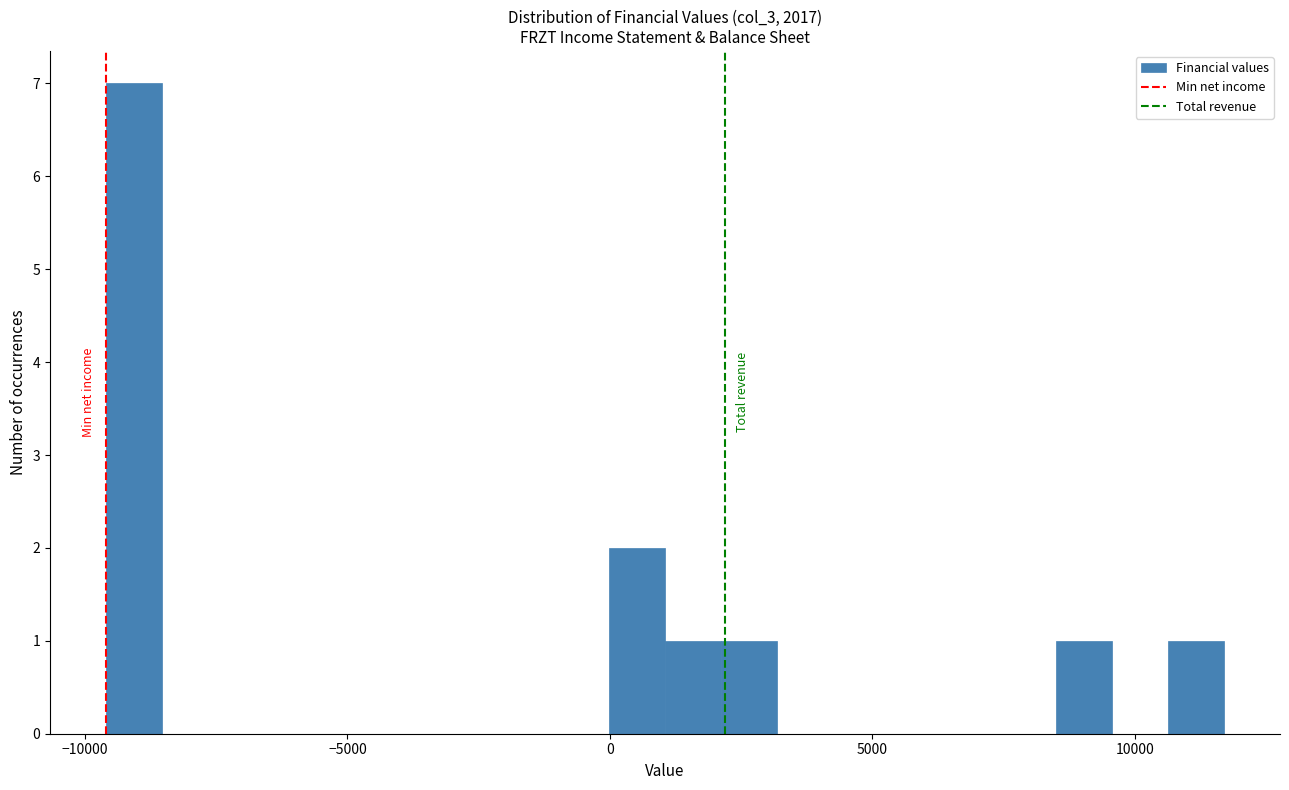

Read against the x-axis, roughly where is the centre of the tallest bar?

-9000